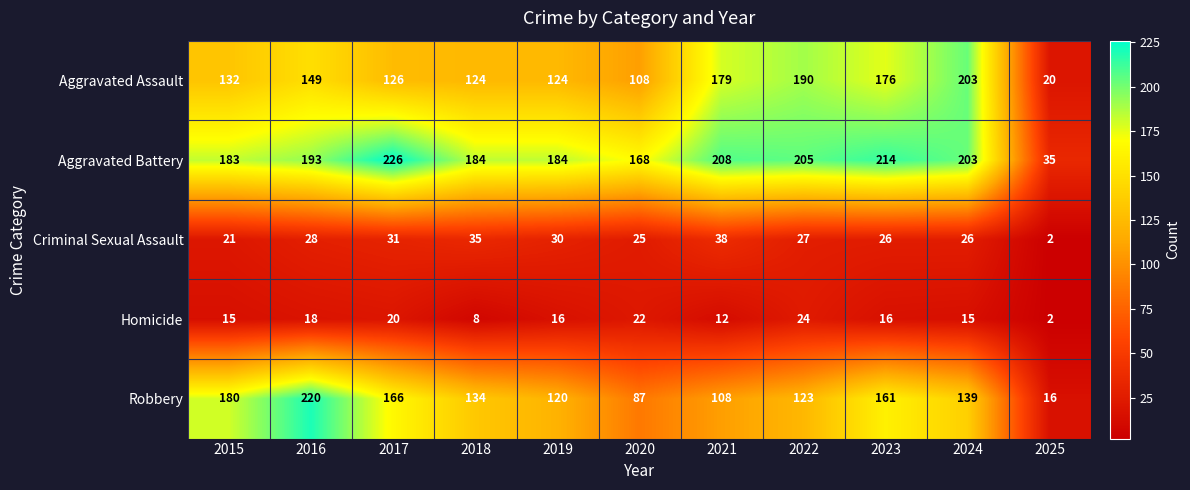

What is the difference between the maximum and minimum values in the Homicide series?

22